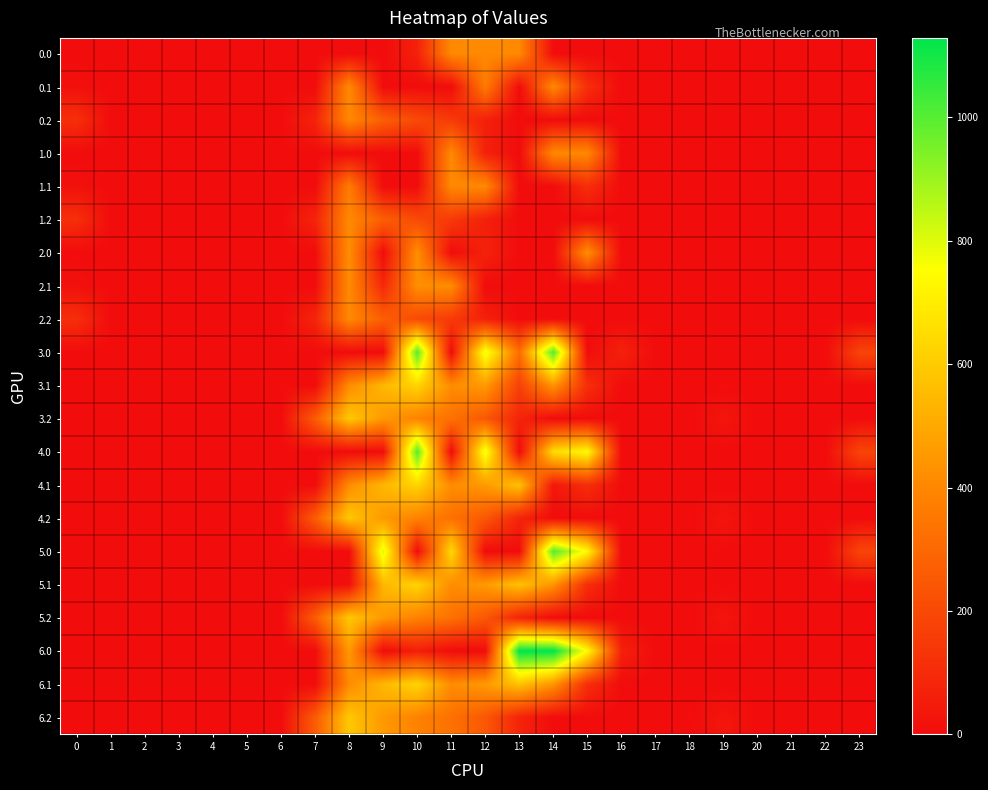

What is the total value across all series at 0?

385.0